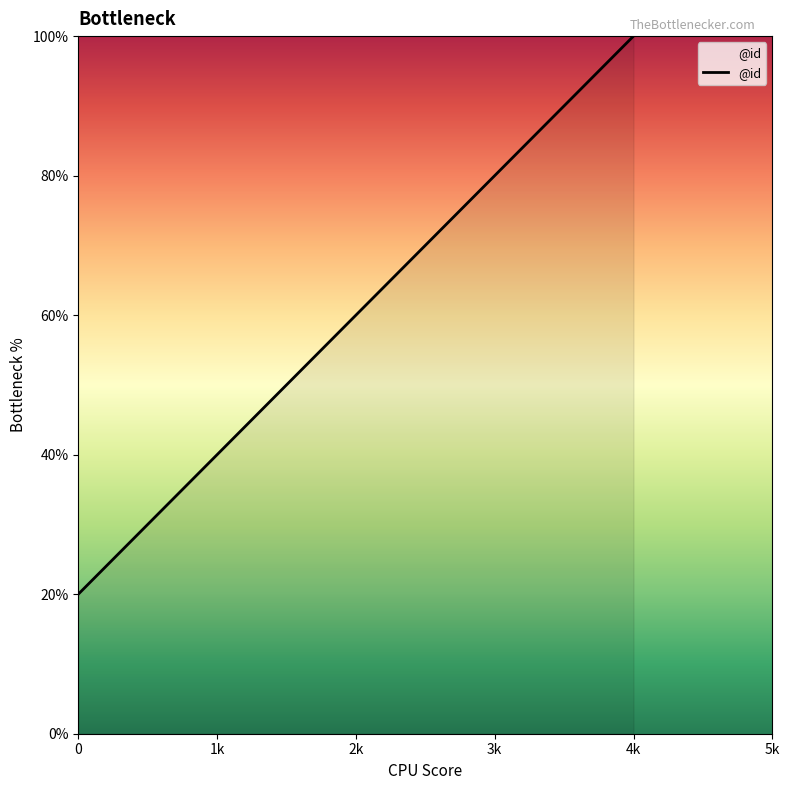

At which label is the value closest to 60?

2k